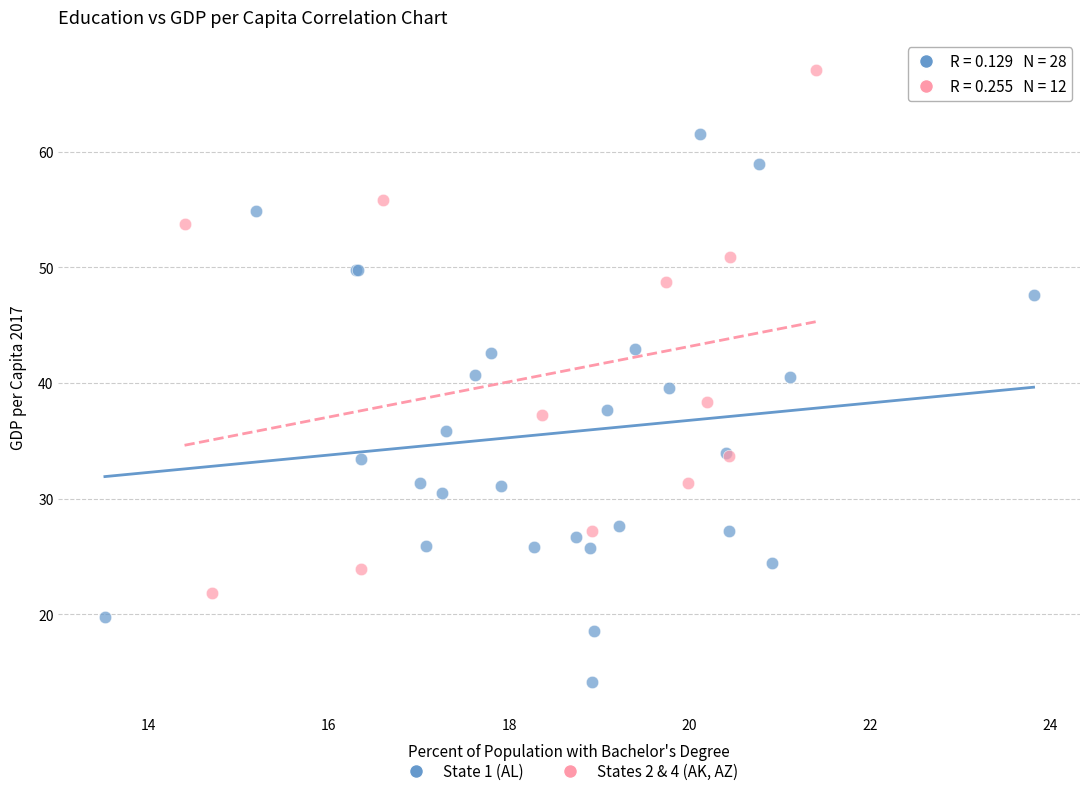

What are all the series names shown in the legend?

State 1 (AL), States 2 & 4 (AK, AZ)